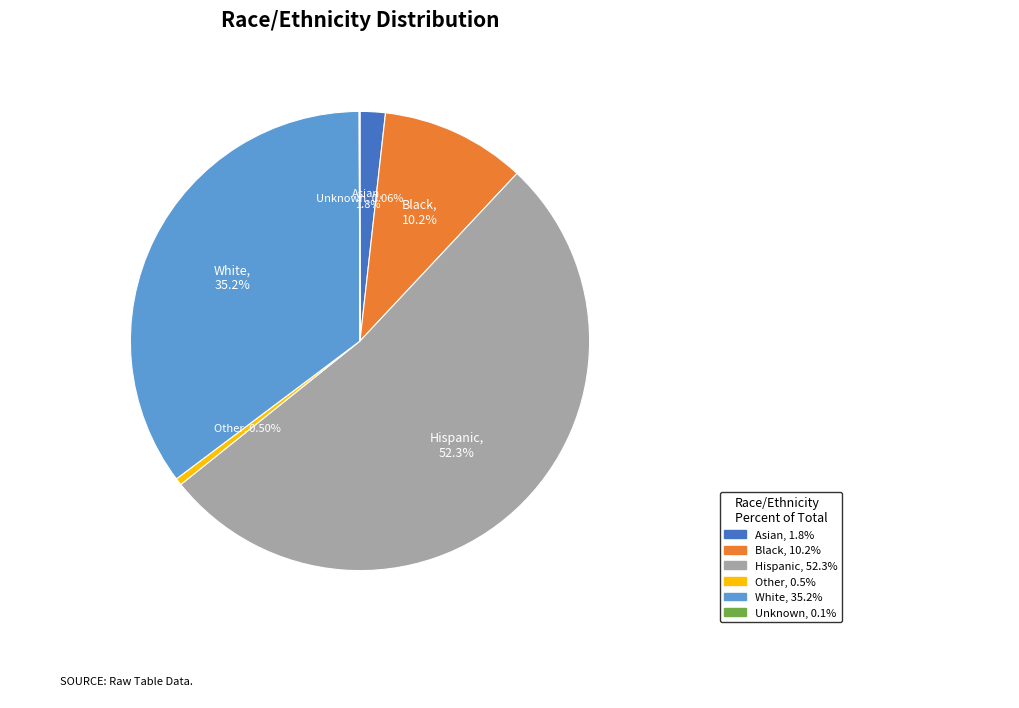

The White slice represents 24% of the pie. True or false?

False